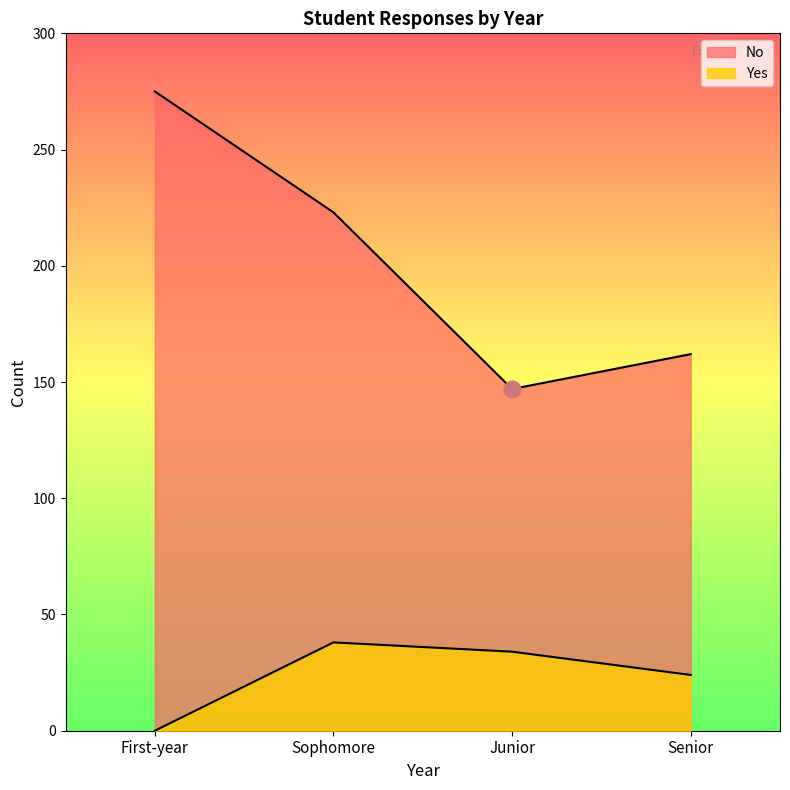

How many interior local peaks does the Yes series have?

1